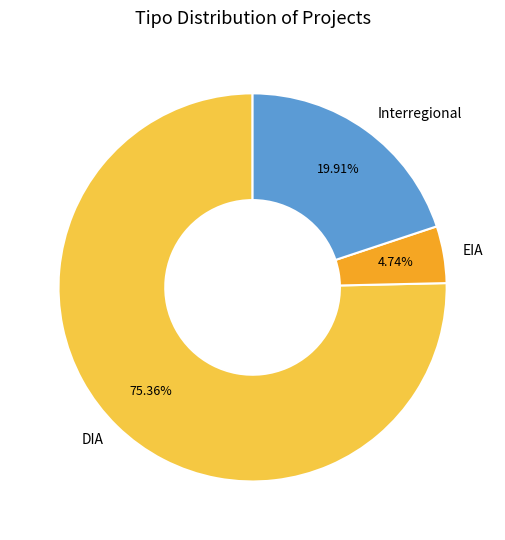

Between EIA and Interregional, which is larger?

Interregional